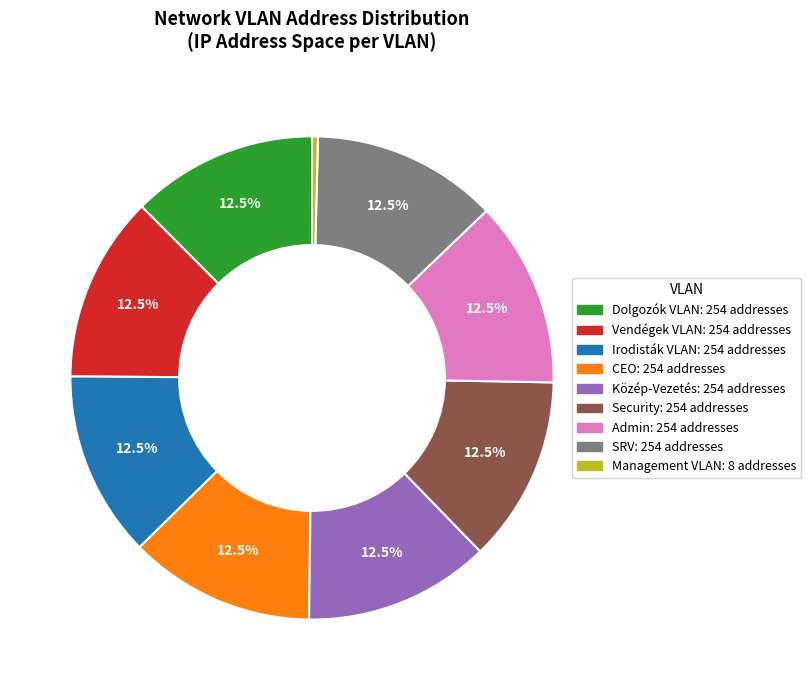

Which slice is the smallest?

Management VLAN